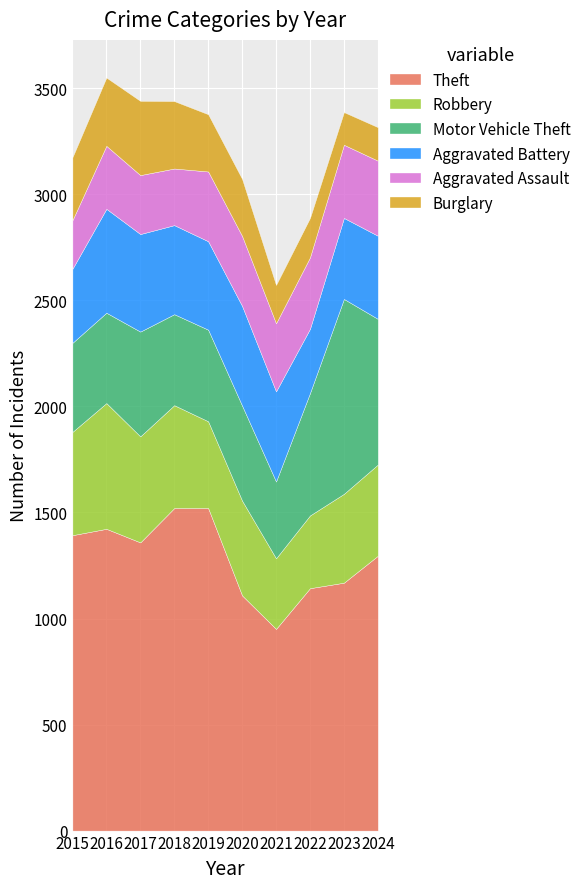

What is the smallest value displayed?

154